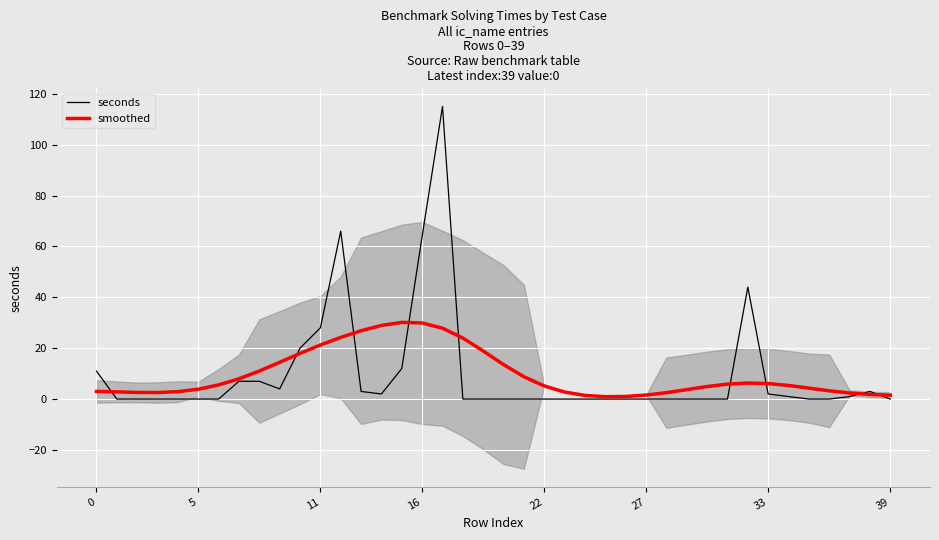

How many times do seconds and smoothed cross each other?

9